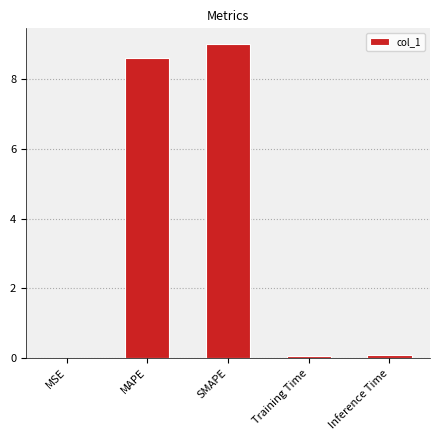

The chart shows a value of 0.0 at MSE. True or false?

True